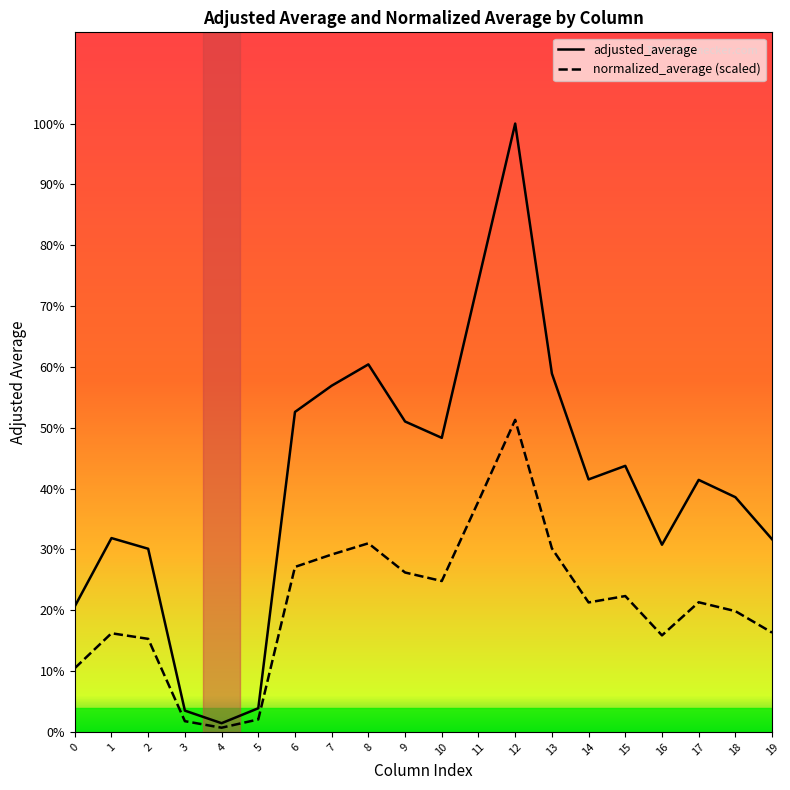

List the series in order of their overall mean, highest first.

adjusted_average, normalized_average (scaled)